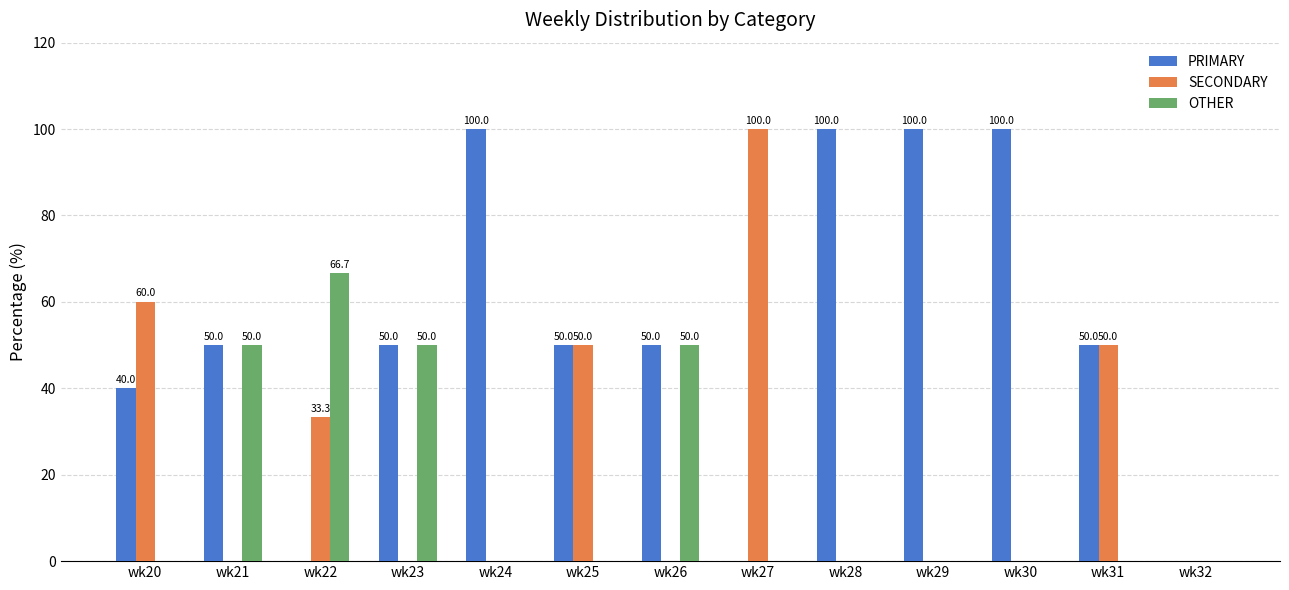

What is the sum of all OTHER values?

216.7